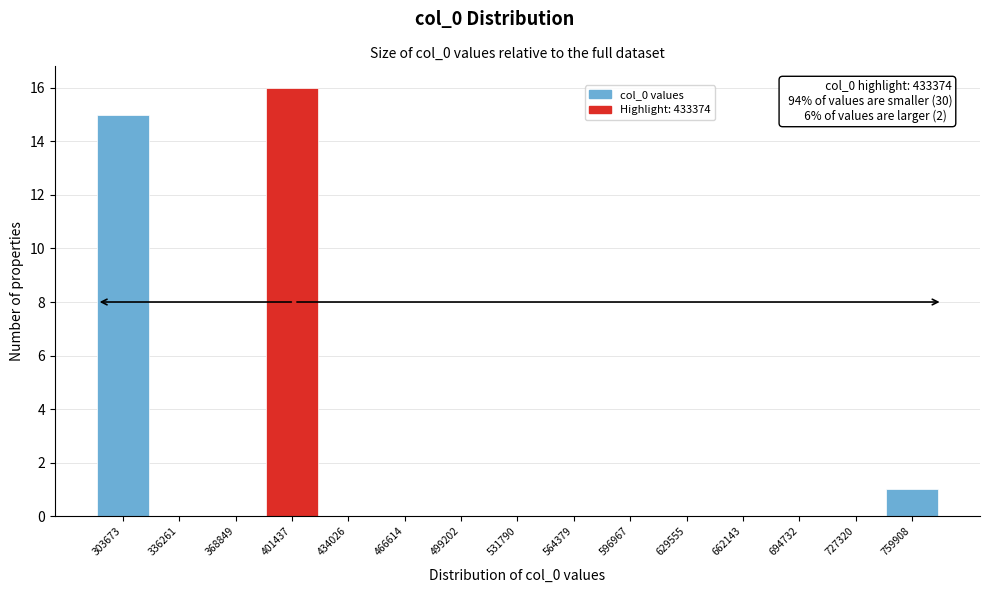

Reading right to left, transcribe all the data shown in this chart.

759908=1	727320=0	694732=0	662143=0	629555=0	596967=0	564379=0	531790=0	499202=0	466614=0	434026=0	401437=16	368849=0	336261=0	303673=15